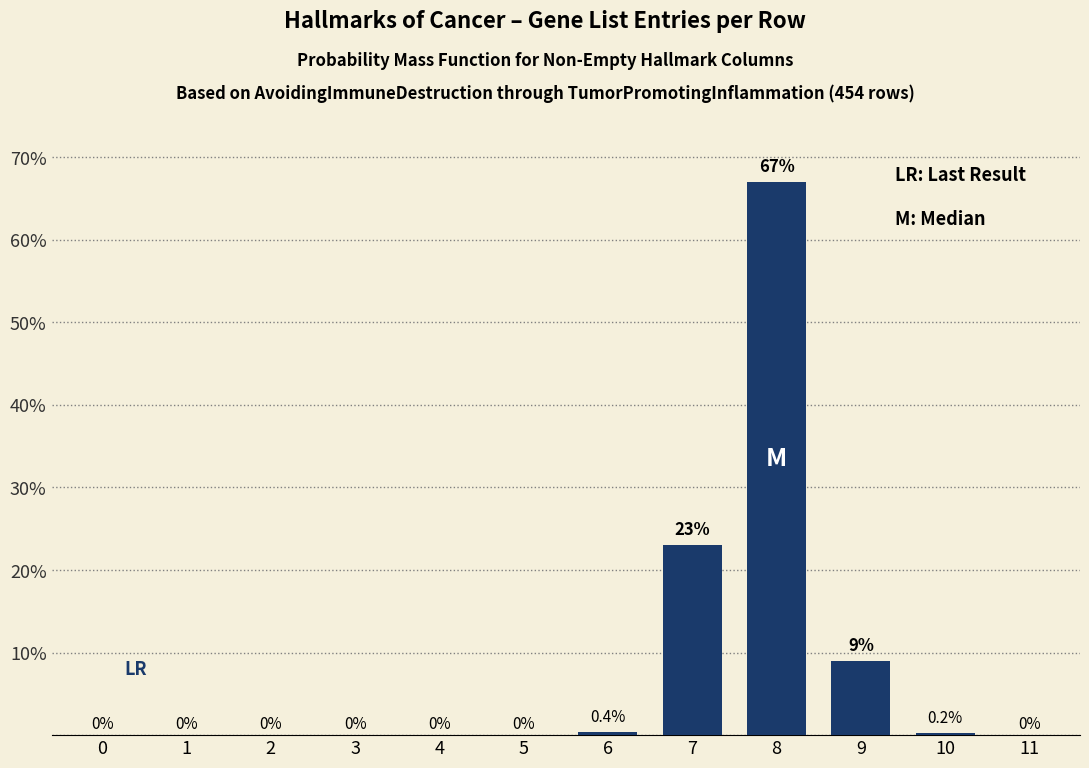

Reading right to left, extract all data points from this chart.

11=0.0	10=0.2	9=9.0	8=67.0	7=23.0	6=0.4	5=0.0	4=0.0	3=0.0	2=0.0	1=0.0	0=0.0